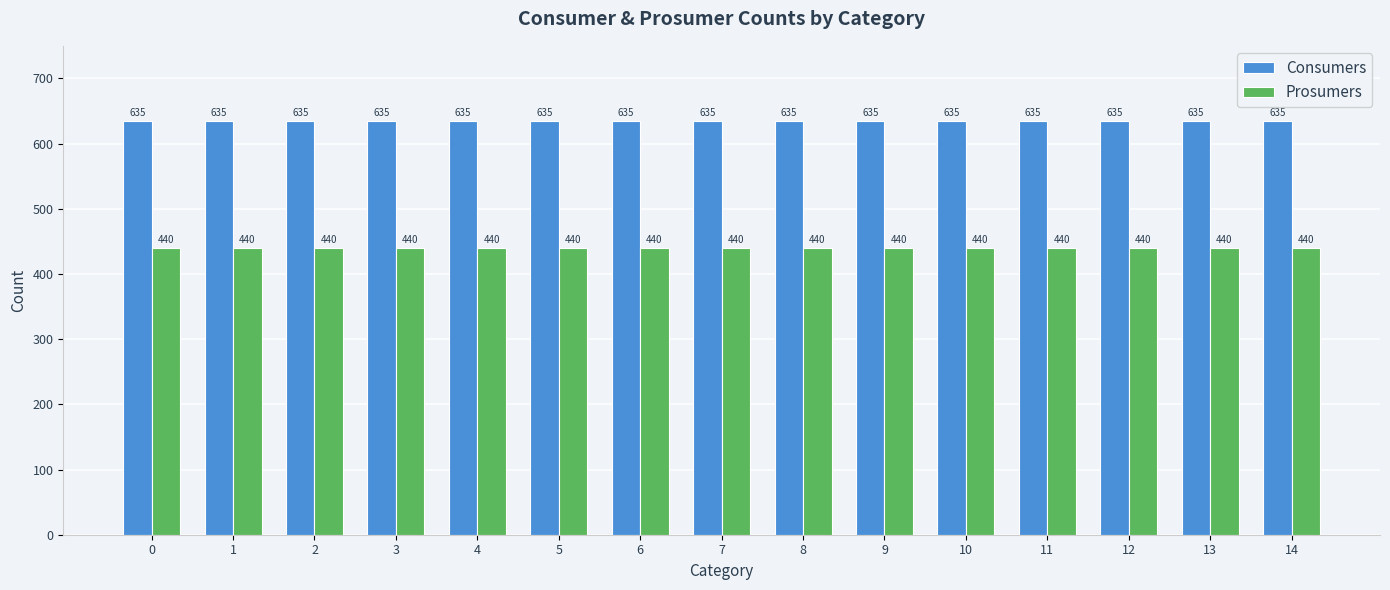

Rank the series at 10 from highest to lowest value.

Consumers, Prosumers